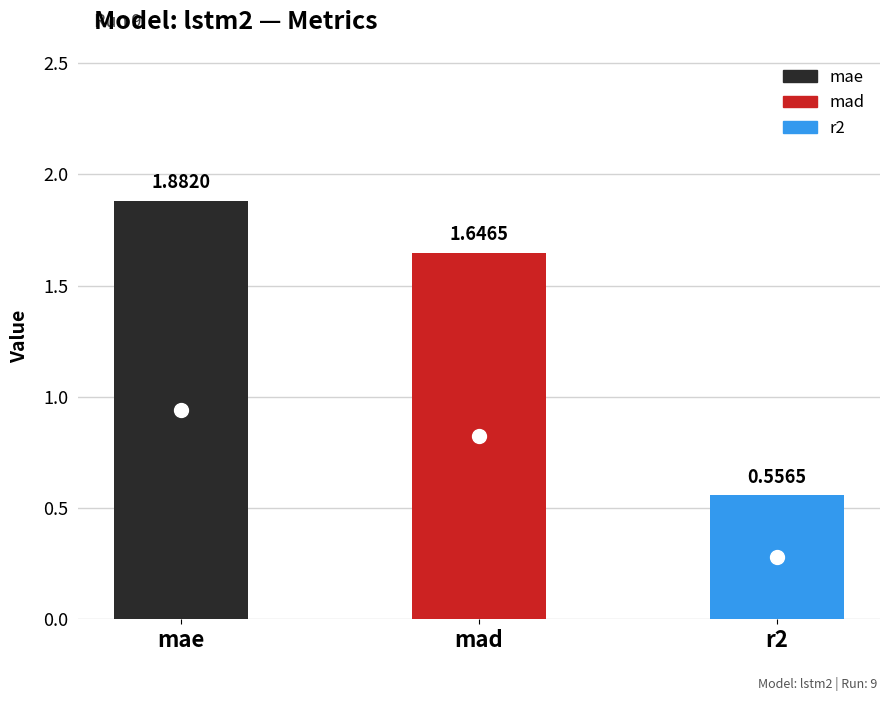

What is the value of the 3rd bar from the left?

0.6